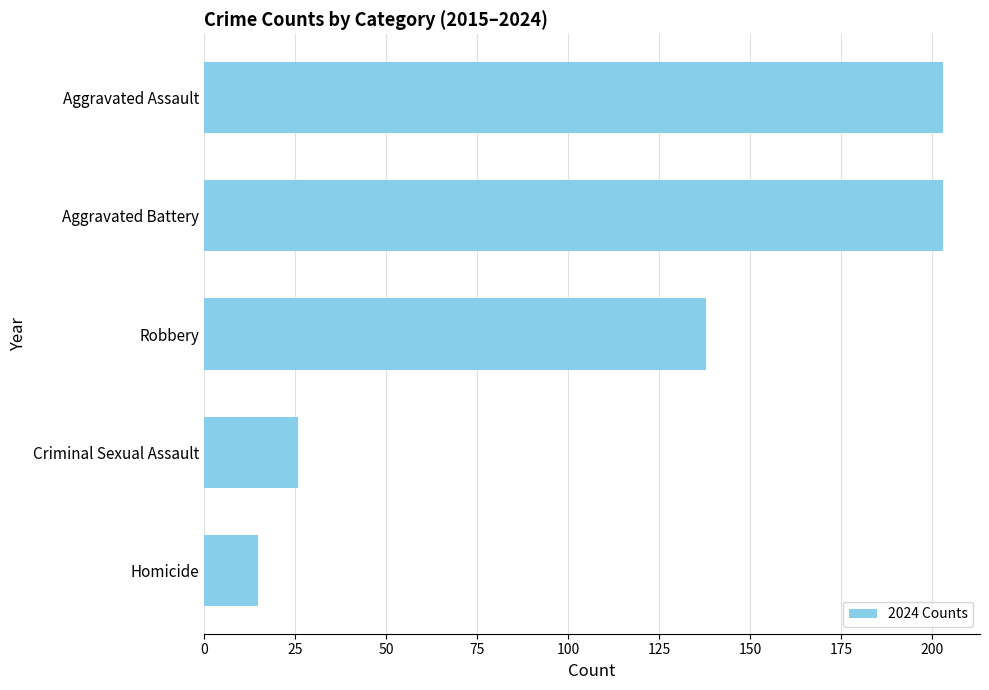

What is the ratio of the value at Criminal Sexual Assault to the value at Homicide?

1.7